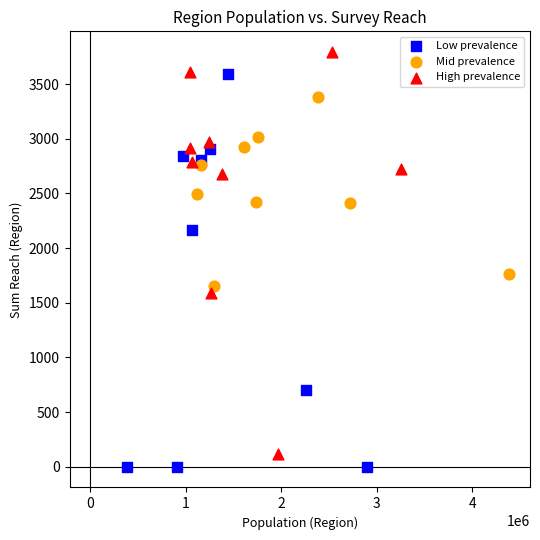

What are all the series names shown in the legend?

Low prevalence, Mid prevalence, High prevalence